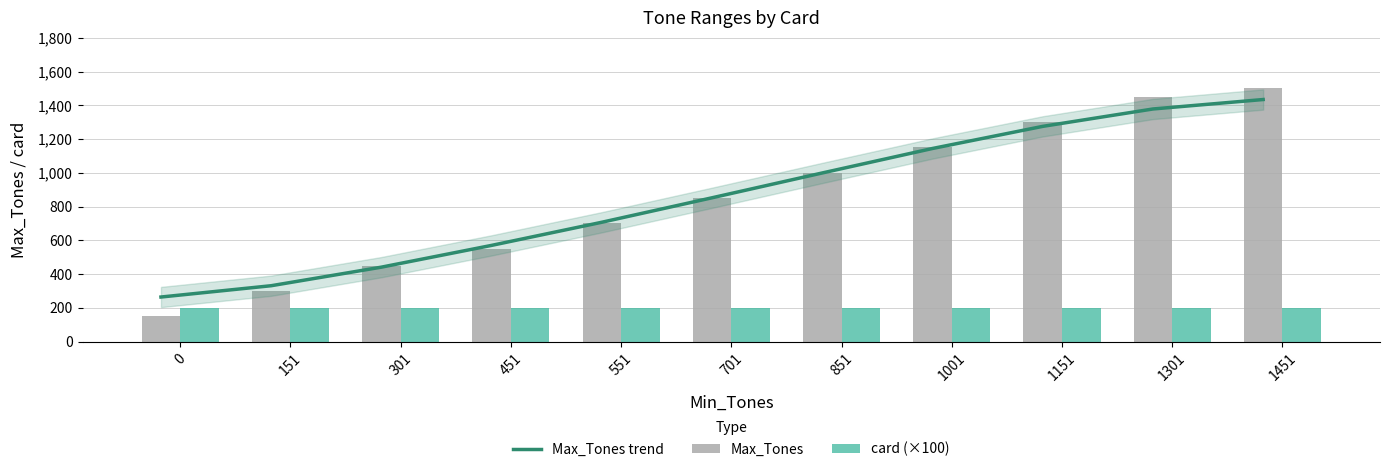

What are all the series names shown in the legend?

Max_Tones trend, Max_Tones, card (×100)